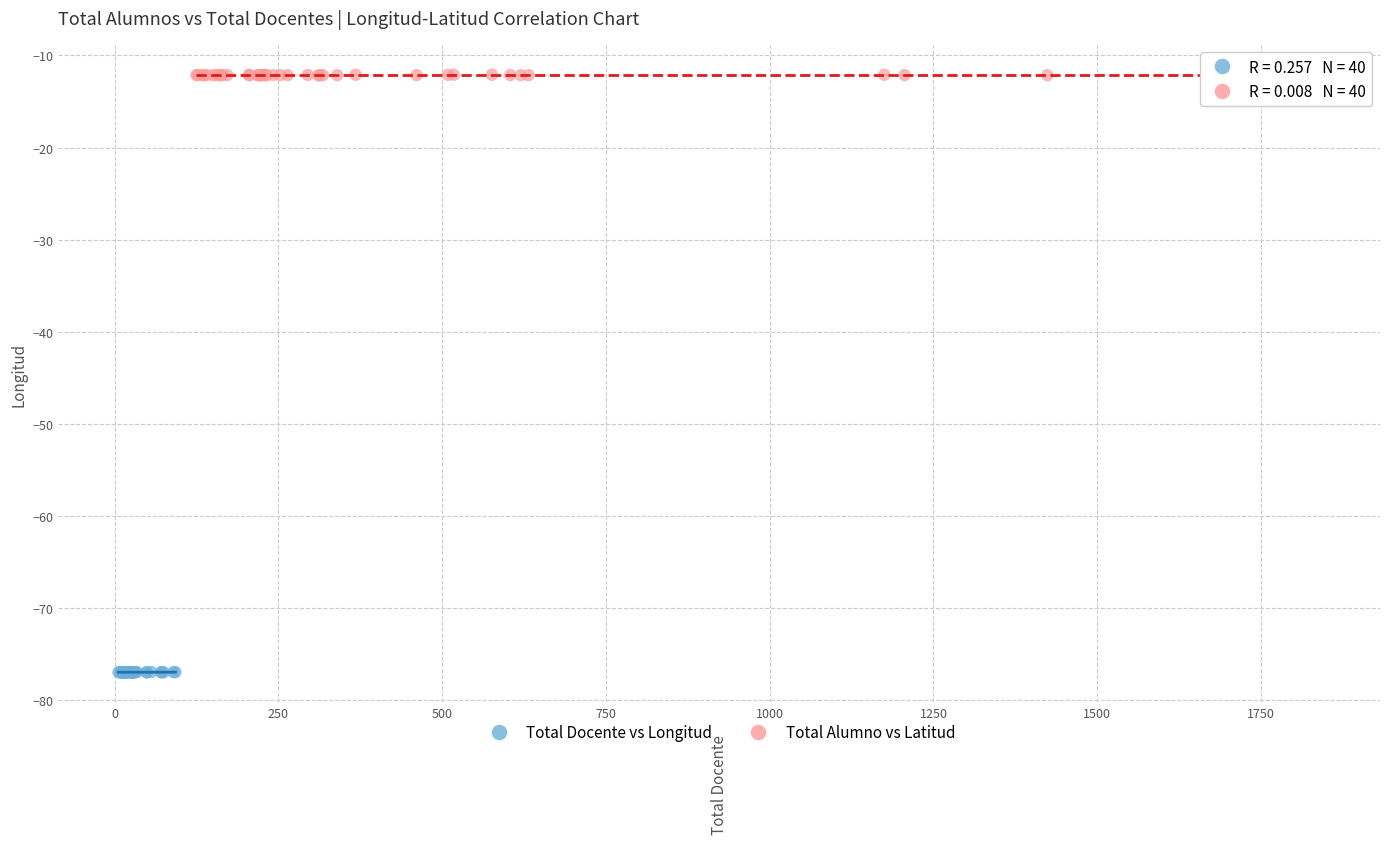

What are all the series names shown in the legend?

Total Docente vs Longitud, Total Alumno vs Latitud